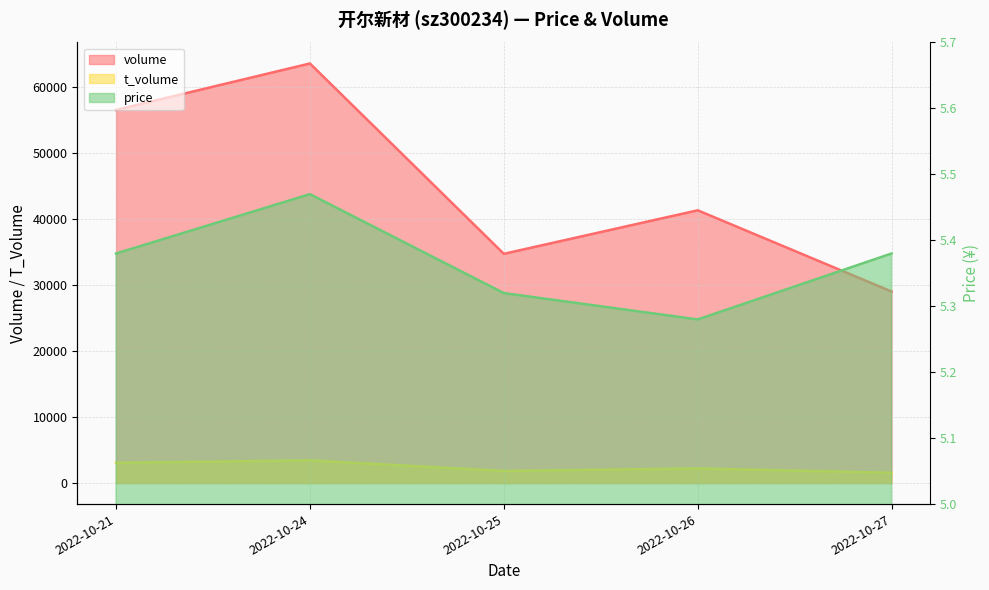

What is the maximum value for price?

5.5